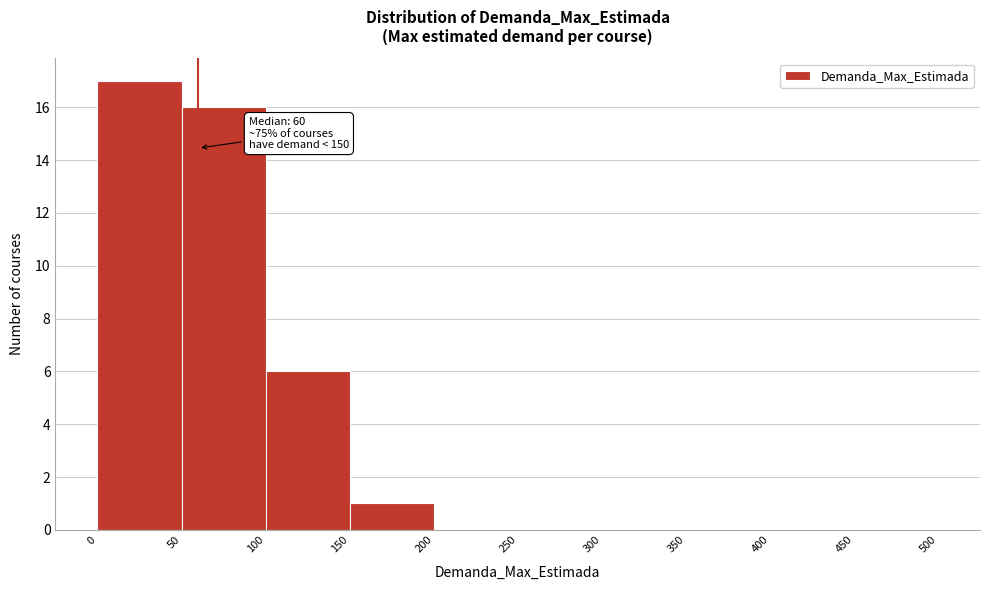

Which range on the x-axis has the tallest bar?

0 to 50